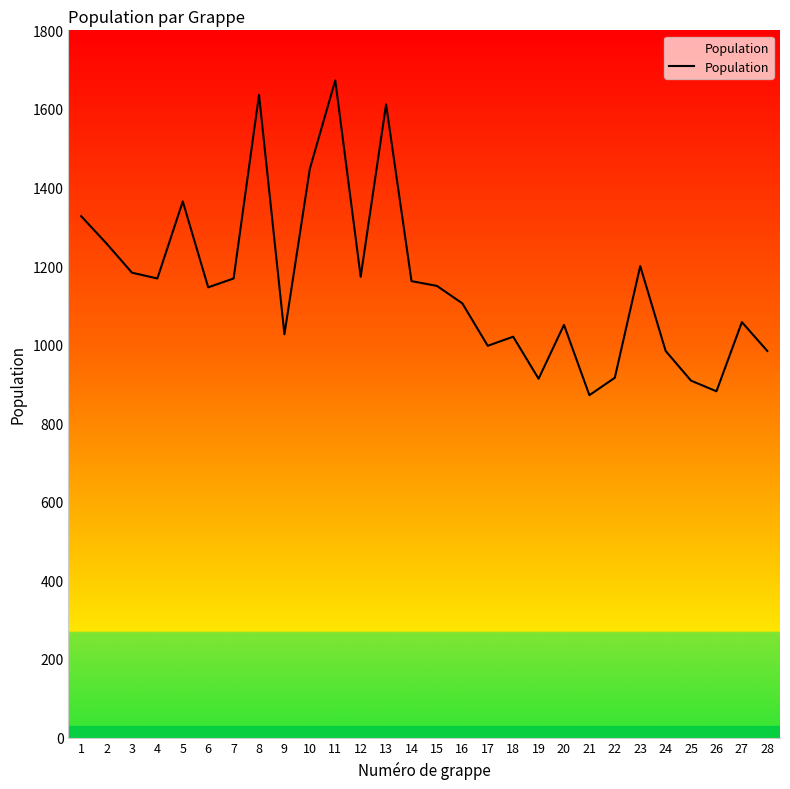

Approximately how many times larger is the value at 2 compared to 17?

1.3